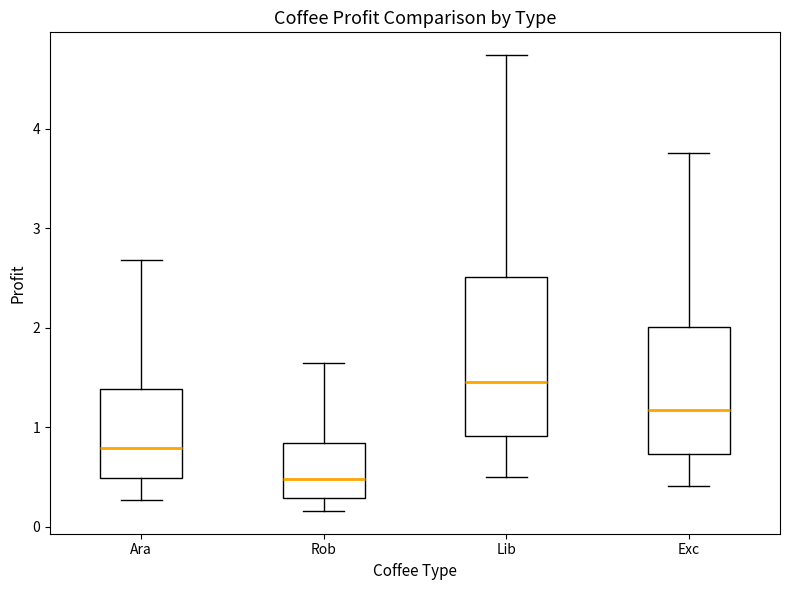

Which box has the lowest median line?

Rob